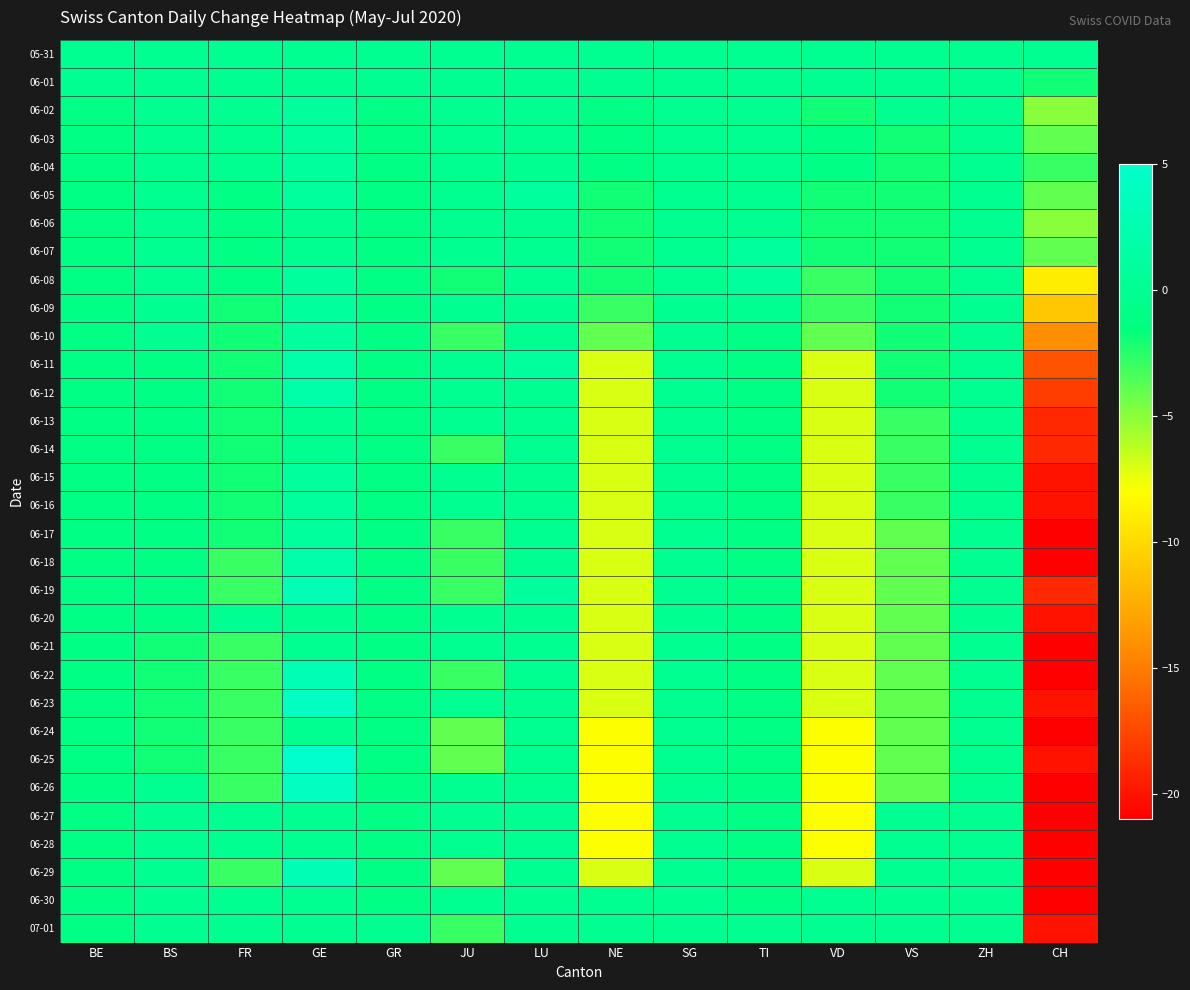

Reading right to left, what are all the values shown in this chart?

05-31: CH=0	ZH=0	VS=0	VD=0	TI=0	SG=0	NE=0	LU=0	JU=0	GR=0	GE=0	FR=0	BS=0	BE=0
06-01: CH=-2	ZH=0	VS=0	VD=0	TI=0	SG=0	NE=0	LU=0	JU=0	GR=0	GE=0	FR=0	BS=0	BE=0
06-02: CH=-5	ZH=0	VS=0	VD=-2	TI=0	SG=0	NE=-1	LU=0	JU=0	GR=-1	GE=1	FR=0	BS=0	BE=-1
06-03: CH=-4	ZH=0	VS=-2	VD=-1	TI=0	SG=0	NE=-1	LU=0	JU=0	GR=-1	GE=1	FR=0	BS=0	BE=-1
06-04: CH=-3	ZH=0	VS=-2	VD=-1	TI=0	SG=0	NE=-1	LU=0	JU=0	GR=-1	GE=1	FR=0	BS=0	BE=-1
06-05: CH=-4	ZH=0	VS=-2	VD=-2	TI=0	SG=0	NE=-2	LU=1	JU=0	GR=-1	GE=1	FR=-1	BS=0	BE=-1
06-06: CH=-5	ZH=0	VS=-2	VD=-2	TI=0	SG=0	NE=-2	LU=0	JU=0	GR=-1	GE=0	FR=-1	BS=0	BE=-1
06-07: CH=-4	ZH=0	VS=-2	VD=-2	TI=1	SG=0	NE=-2	LU=0	JU=0	GR=-1	GE=0	FR=-1	BS=0	BE=-1
06-08: CH=-9	ZH=0	VS=-2	VD=-3	TI=1	SG=0	NE=-2	LU=0	JU=-2	GR=-1	GE=1	FR=-1	BS=0	BE=-1
06-09: CH=-11	ZH=0	VS=-2	VD=-3	TI=0	SG=0	NE=-3	LU=0	JU=0	GR=-1	GE=1	FR=-2	BS=0	BE=-1
06-10: CH=-14	ZH=0	VS=-2	VD=-4	TI=-1	SG=0	NE=-4	LU=0	JU=-3	GR=-1	GE=1	FR=-2	BS=0	BE=-1
06-11: CH=-17	ZH=0	VS=-2	VD=-7	TI=-1	SG=0	NE=-7	LU=1	JU=0	GR=-1	GE=2	FR=-2	BS=-1	BE=-1
06-12: CH=-18	ZH=0	VS=-2	VD=-7	TI=-1	SG=0	NE=-7	LU=0	JU=0	GR=-1	GE=2	FR=-2	BS=-1	BE=-1
06-13: CH=-19	ZH=0	VS=-3	VD=-7	TI=-1	SG=0	NE=-7	LU=0	JU=0	GR=-1	GE=0	FR=-2	BS=-1	BE=-1
06-14: CH=-19	ZH=0	VS=-3	VD=-7	TI=-1	SG=0	NE=-7	LU=0	JU=-3	GR=-1	GE=0	FR=-2	BS=-1	BE=-1
06-15: CH=-20	ZH=0	VS=-3	VD=-7	TI=-1	SG=0	NE=-7	LU=0	JU=0	GR=-1	GE=1	FR=-2	BS=-1	BE=-1
06-16: CH=-20	ZH=0	VS=-3	VD=-7	TI=-1	SG=0	NE=-7	LU=0	JU=0	GR=-1	GE=1	FR=-2	BS=-1	BE=-1
06-17: CH=-21	ZH=0	VS=-4	VD=-7	TI=-1	SG=0	NE=-7	LU=0	JU=-3	GR=-1	GE=1	FR=-2	BS=-1	BE=-1
06-18: CH=-21	ZH=0	VS=-4	VD=-7	TI=-1	SG=0	NE=-7	LU=0	JU=-3	GR=-1	GE=2	FR=-3	BS=-1	BE=-1
06-19: CH=-19	ZH=0	VS=-4	VD=-7	TI=-1	SG=0	NE=-7	LU=1	JU=-3	GR=-1	GE=3	FR=-3	BS=-1	BE=-1
06-20: CH=-20	ZH=0	VS=-4	VD=-7	TI=-1	SG=0	NE=-7	LU=0	JU=0	GR=-1	GE=0	FR=0	BS=-1	BE=-1
06-21: CH=-21	ZH=0	VS=-4	VD=-7	TI=-1	SG=0	NE=-7	LU=0	JU=0	GR=-1	GE=0	FR=-3	BS=-2	BE=-1
06-22: CH=-21	ZH=0	VS=-4	VD=-7	TI=-1	SG=0	NE=-7	LU=0	JU=-3	GR=-1	GE=3	FR=-3	BS=-2	BE=-1
06-23: CH=-20	ZH=0	VS=-4	VD=-7	TI=-1	SG=0	NE=-7	LU=0	JU=0	GR=-1	GE=4	FR=-3	BS=-2	BE=-1
06-24: CH=-21	ZH=0	VS=-4	VD=-8	TI=-1	SG=0	NE=-8	LU=0	JU=-4	GR=-1	GE=0	FR=-3	BS=-2	BE=-1
06-25: CH=-20	ZH=0	VS=-4	VD=-8	TI=-1	SG=0	NE=-8	LU=0	JU=-4	GR=-1	GE=5	FR=-3	BS=-2	BE=-1
06-26: CH=-21	ZH=0	VS=-4	VD=-8	TI=-1	SG=0	NE=-8	LU=0	JU=0	GR=-1	GE=4	FR=-3	BS=0	BE=-1
06-27: CH=-21	ZH=0	VS=0	VD=-8	TI=-1	SG=0	NE=-8	LU=0	JU=0	GR=-1	GE=0	FR=0	BS=0	BE=-1
06-28: CH=-21	ZH=0	VS=0	VD=-8	TI=-1	SG=0	NE=-8	LU=0	JU=0	GR=-1	GE=0	FR=0	BS=0	BE=-1
06-29: CH=-21	ZH=0	VS=0	VD=-7	TI=-1	SG=0	NE=-7	LU=0	JU=-4	GR=-1	GE=3	FR=-3	BS=0	BE=-1
06-30: CH=-21	ZH=0	VS=0	VD=0	TI=-1	SG=0	NE=0	LU=0	JU=0	GR=-1	GE=0	FR=0	BS=0	BE=-1
07-01: CH=-20	ZH=0	VS=0	VD=0	TI=0	SG=0	NE=0	LU=0	JU=-3	GR=0	GE=0	FR=0	BS=0	BE=-1